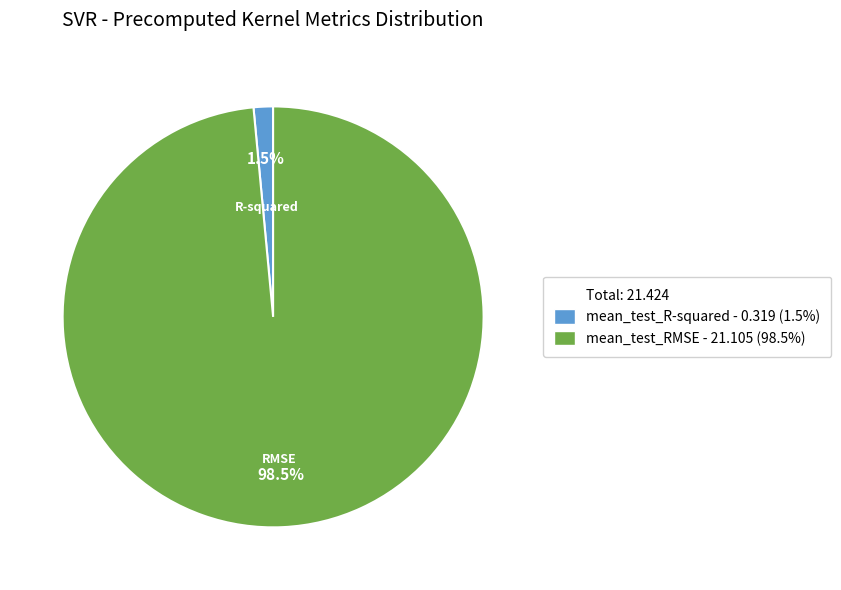

Count the number of slices in the pie.

2